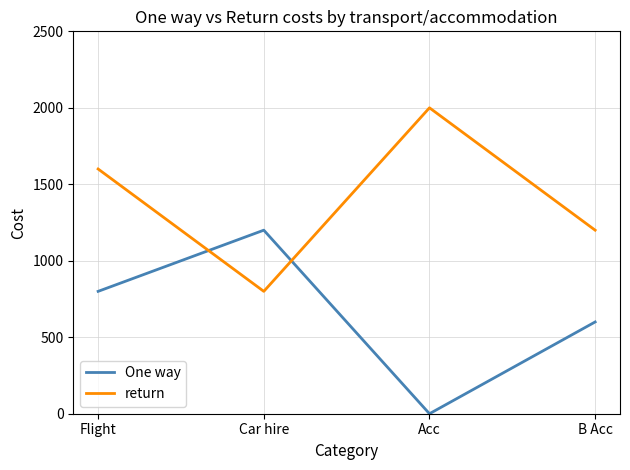

Does the chart display data point markers on the line(s)?

No